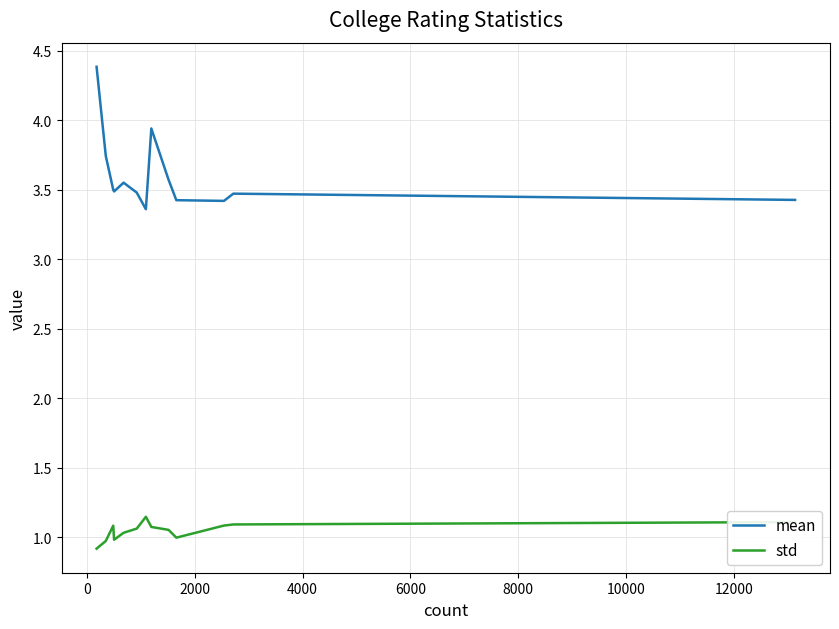

Which series has the largest total across all categories?

mean